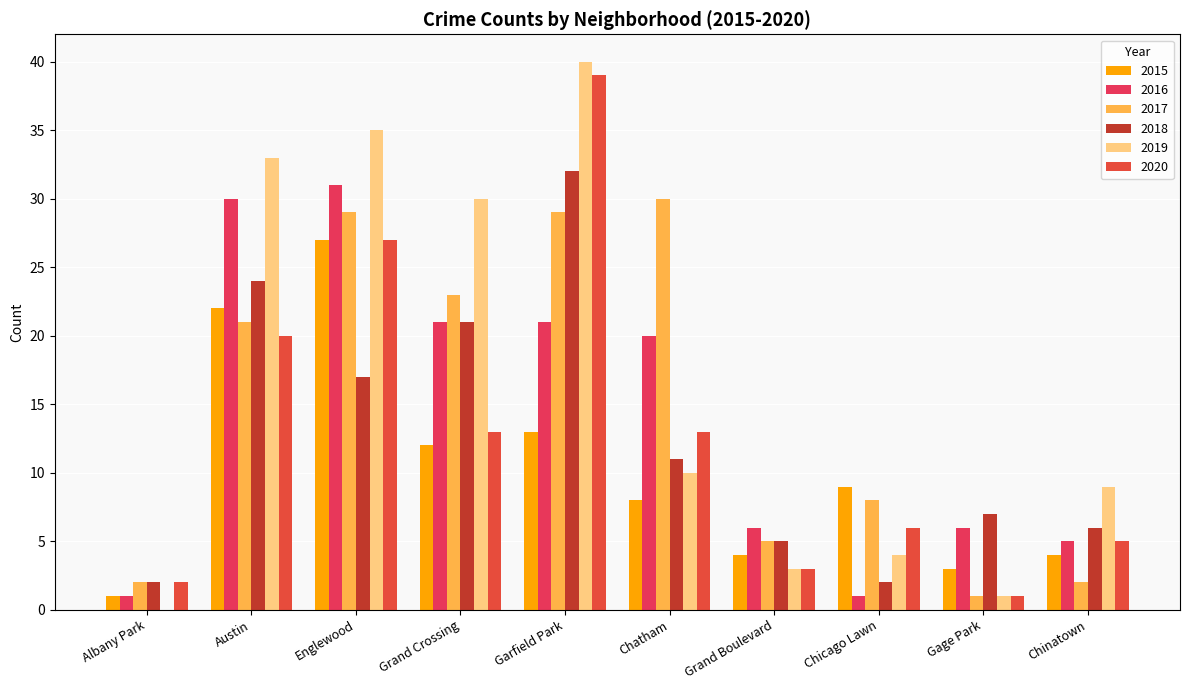

How many series are shown in this chart?

6